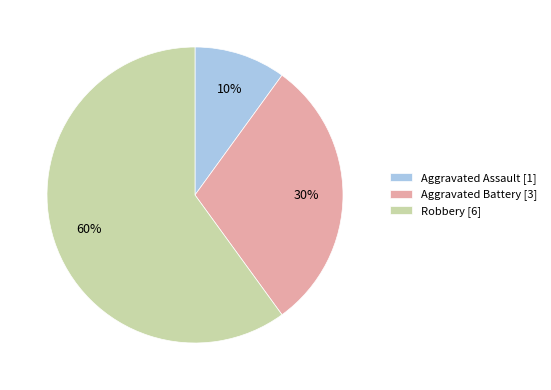

Rank the categories by value from lowest to highest.

Aggravated Assault, Aggravated Battery, Robbery